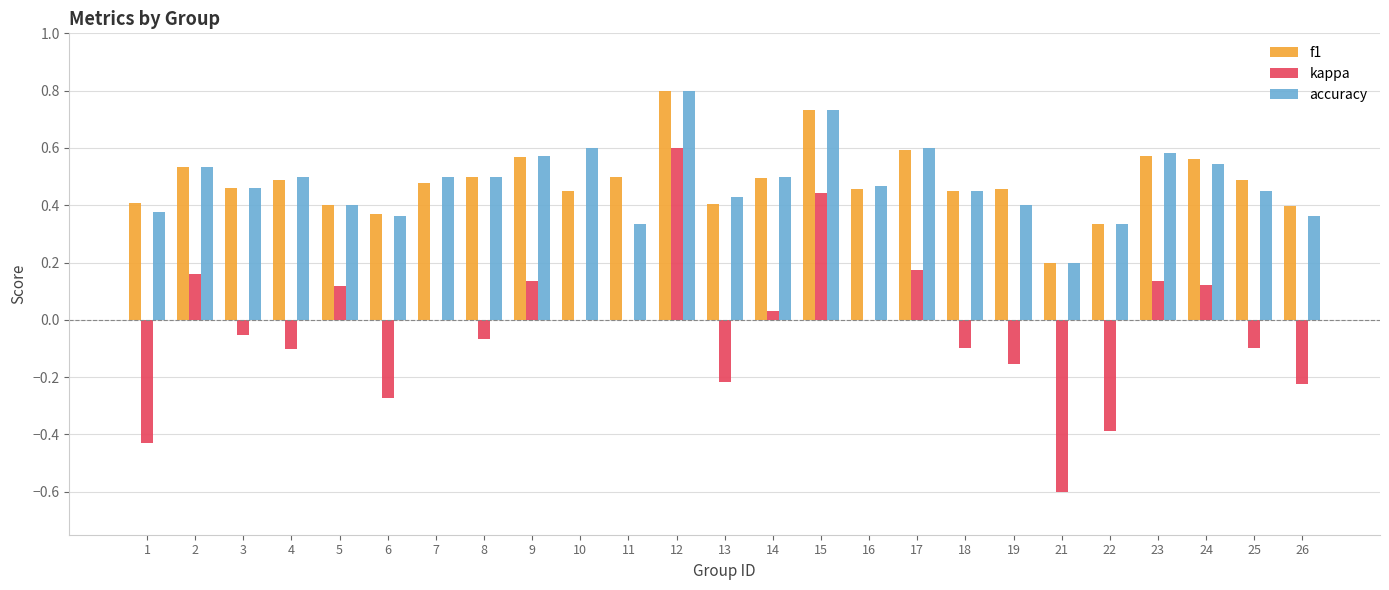

What is the total value across all series at 2?

1.2